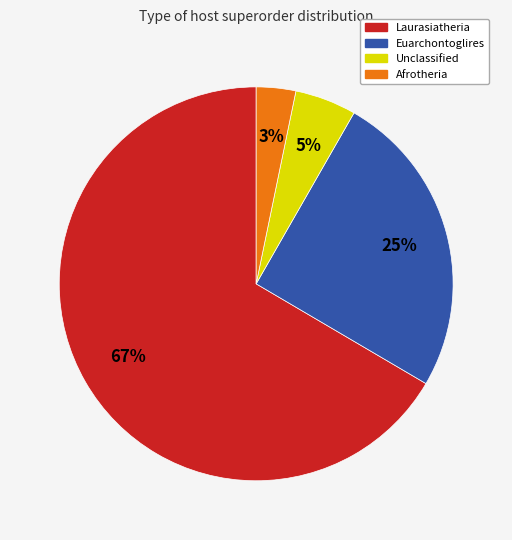

Does Unclassified represent more than half of the total?

No